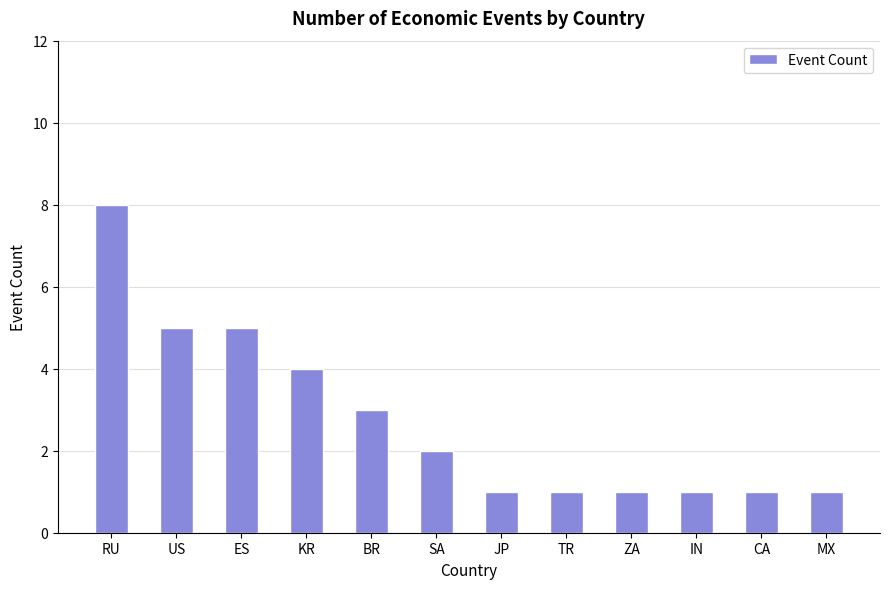

What is the change in value from ES to IN?

-4